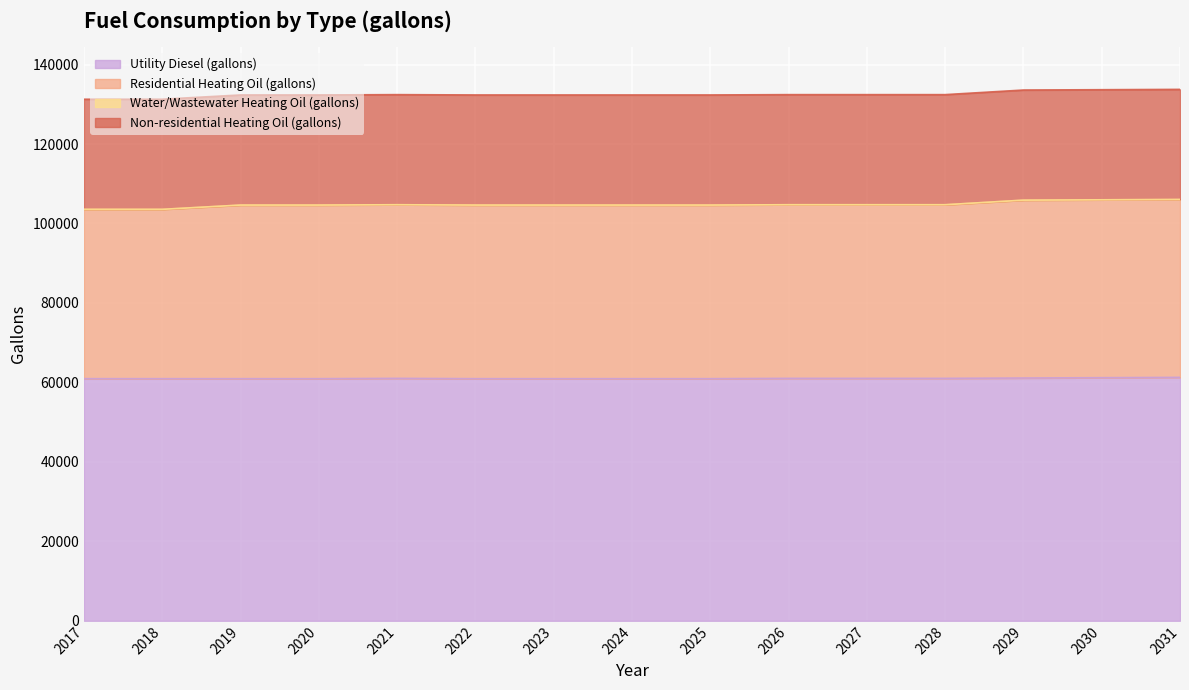

The value of Utility Diesel (gallons) at 2026 is 99668.8. True or false?

False